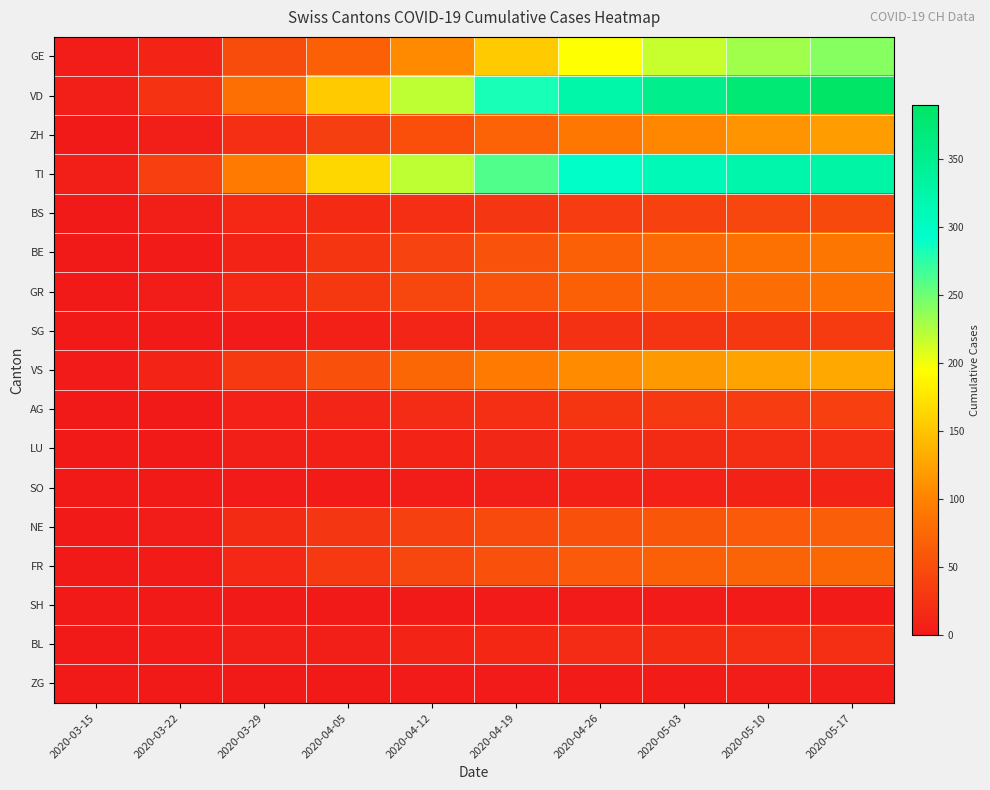

Which series has the largest total across all categories?

VD